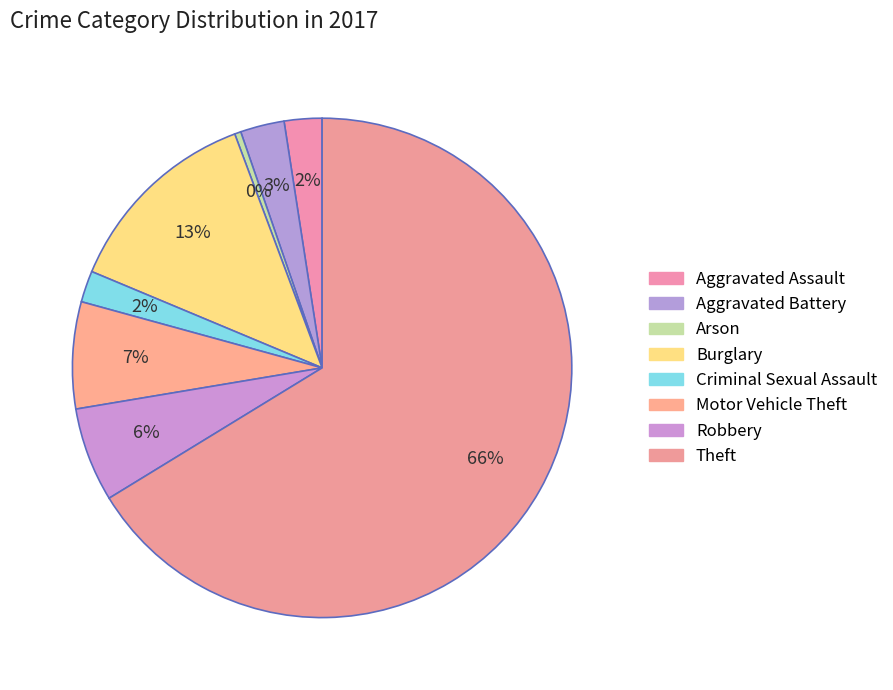

What percentage is the Motor Vehicle Theft slice, to the nearest percent?

7%